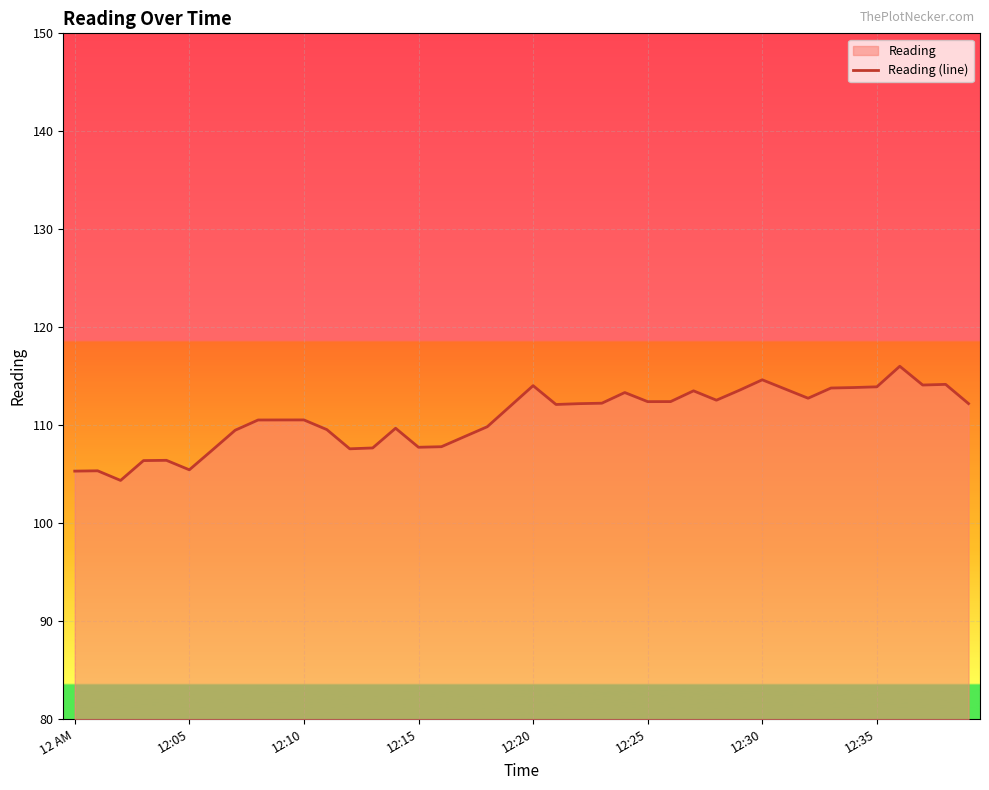

Read the value at 12 AM.

105.3